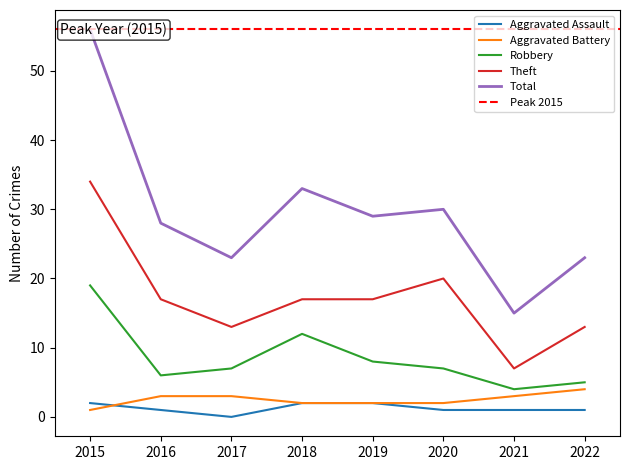

Is it true that Aggravated Battery equals 3 at 2021?

True